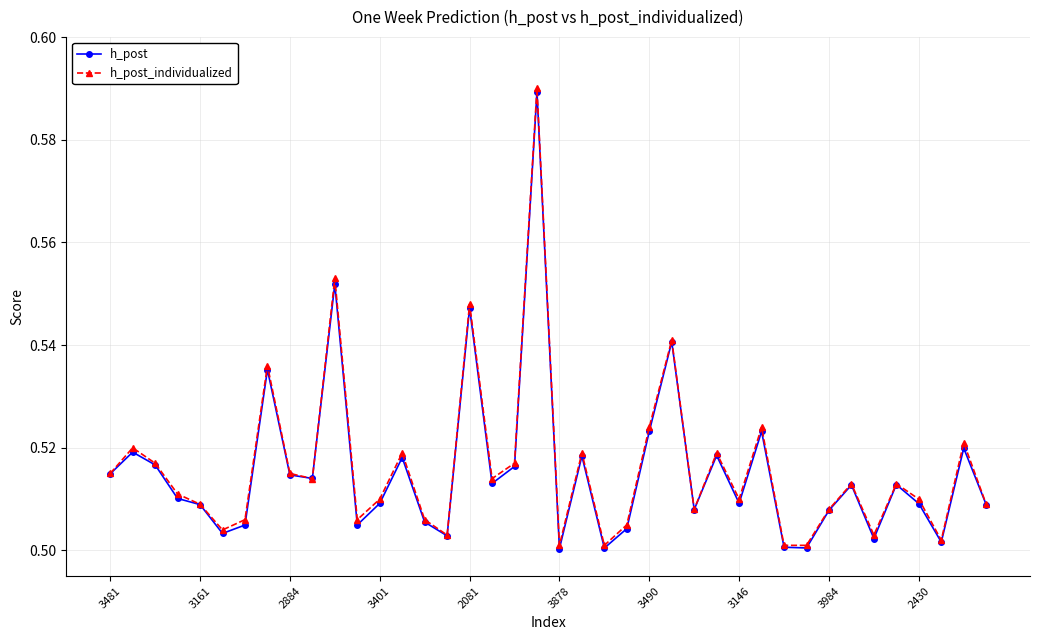

True or false: h_post_individualized has more than 2 interior local peaks.

True